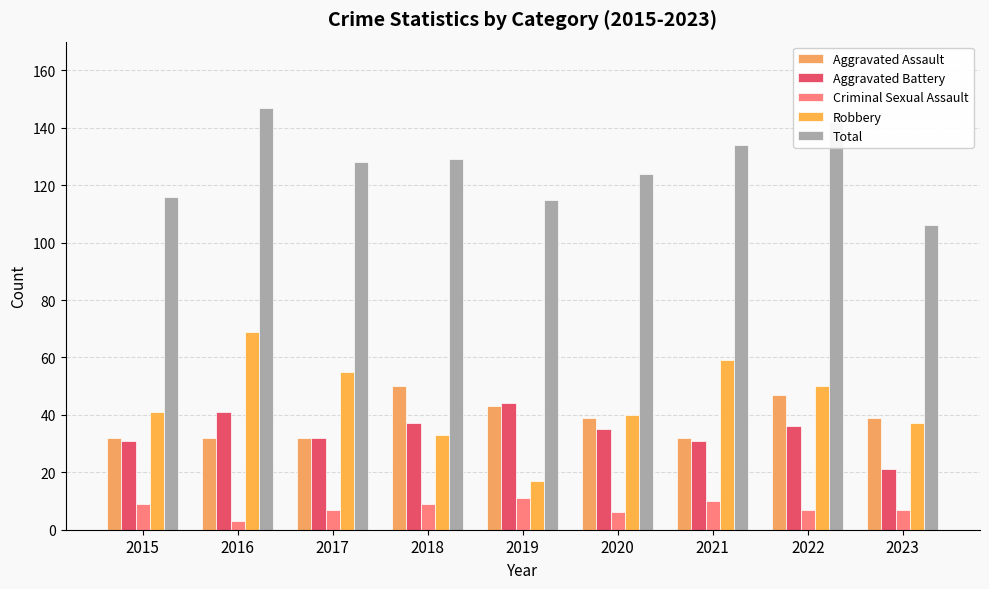

Which series changed the most between 2016 and 2019?

Robbery